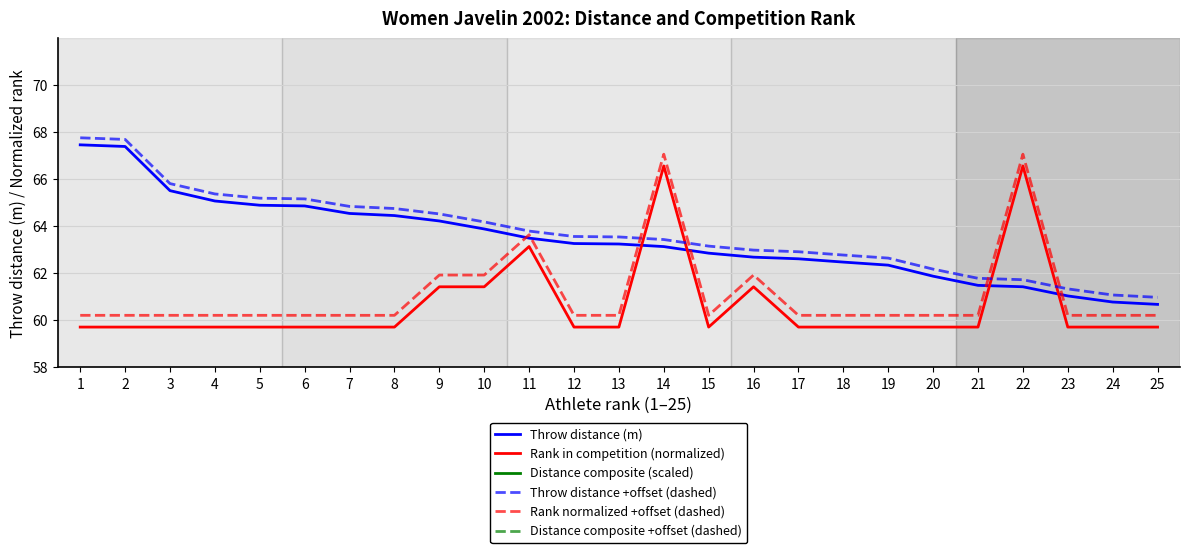

True or false: Rank normalized +offset (dashed) and Distance composite (scaled) cross at least once.

False